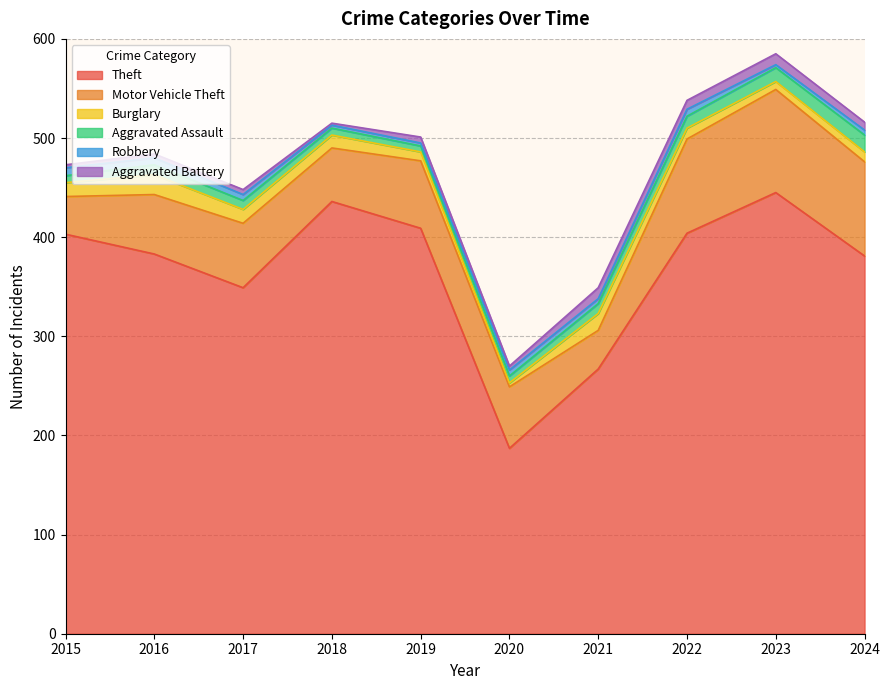

Which category has the lowest value across all series?

2018